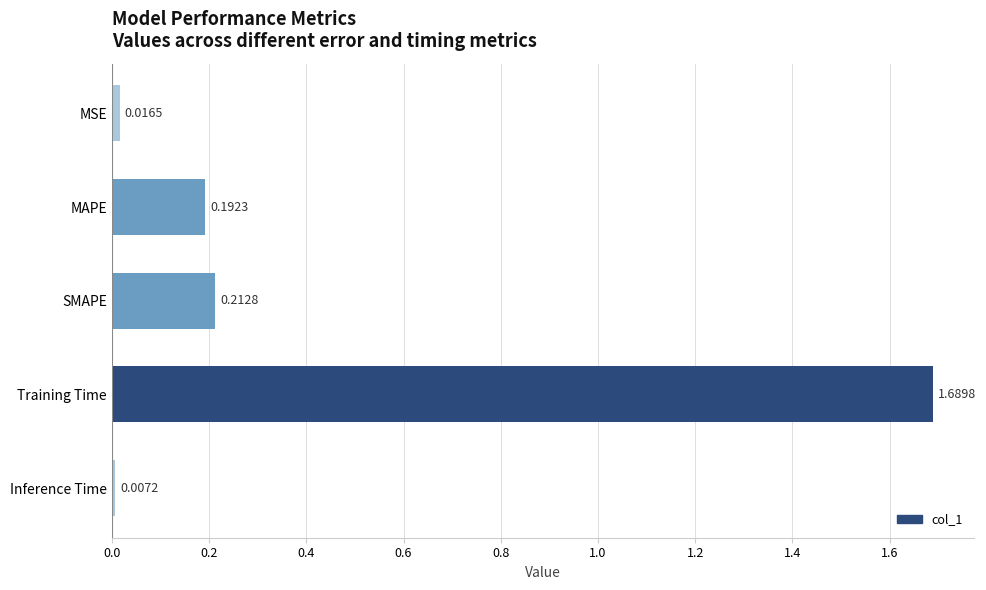

What is the change in value from MSE to MAPE?

+0.2